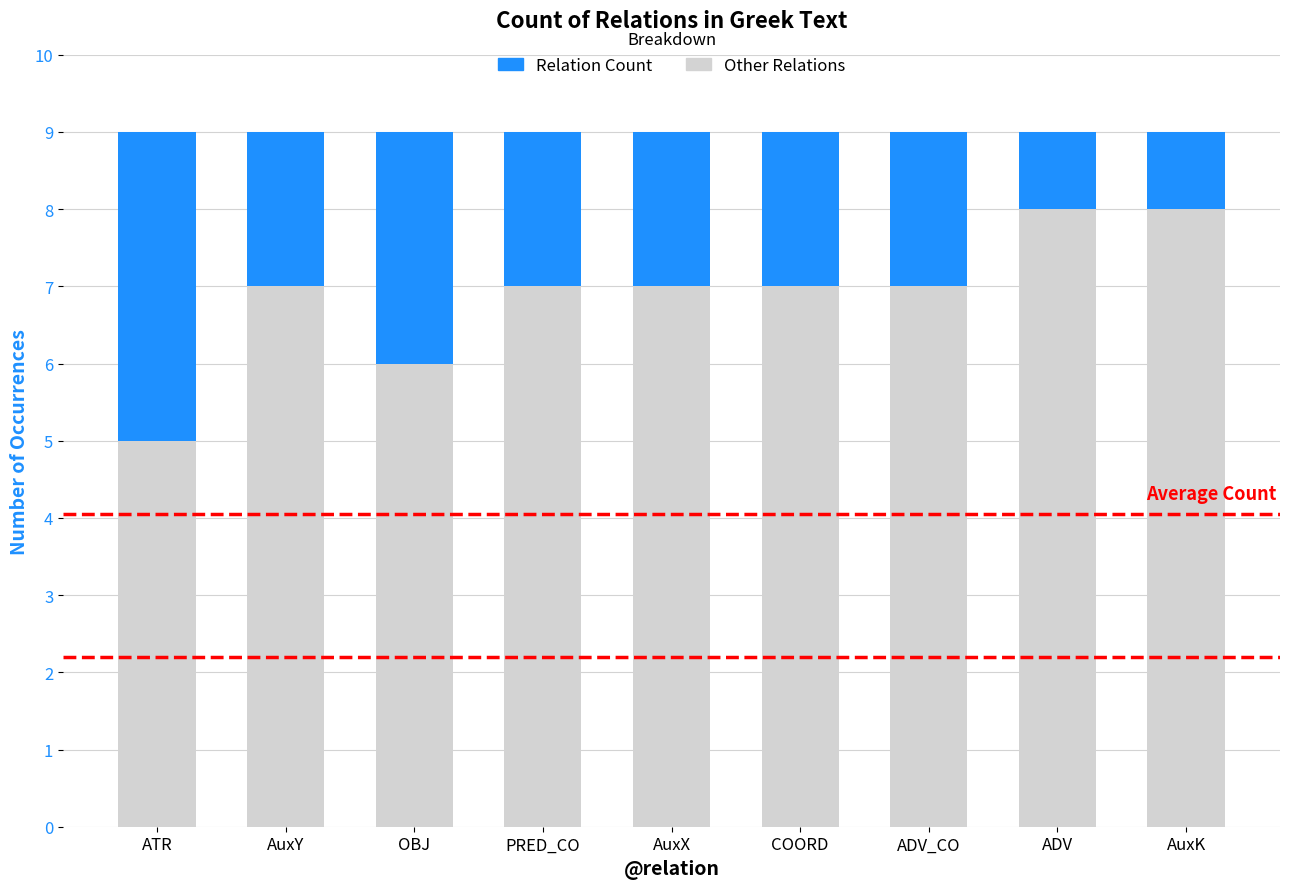

What is the lowest value of the Other Relations series?

5